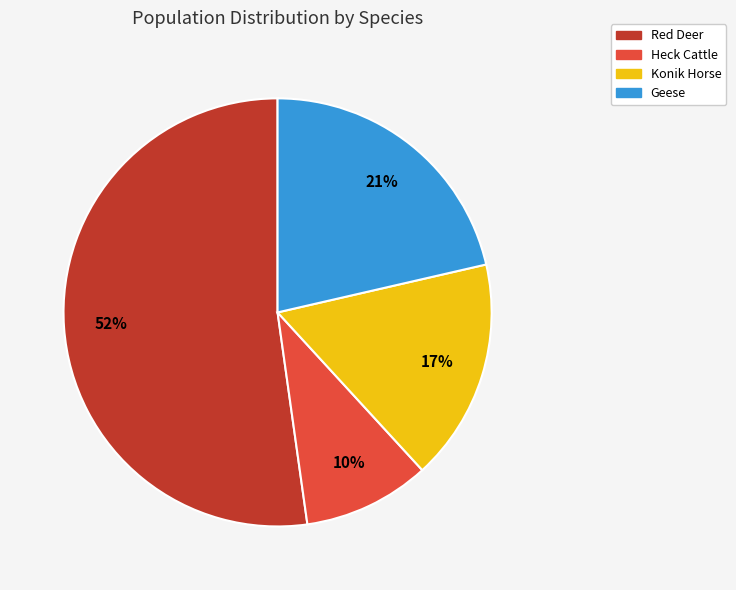

The Konik Horse slice represents 17% of the pie. True or false?

True